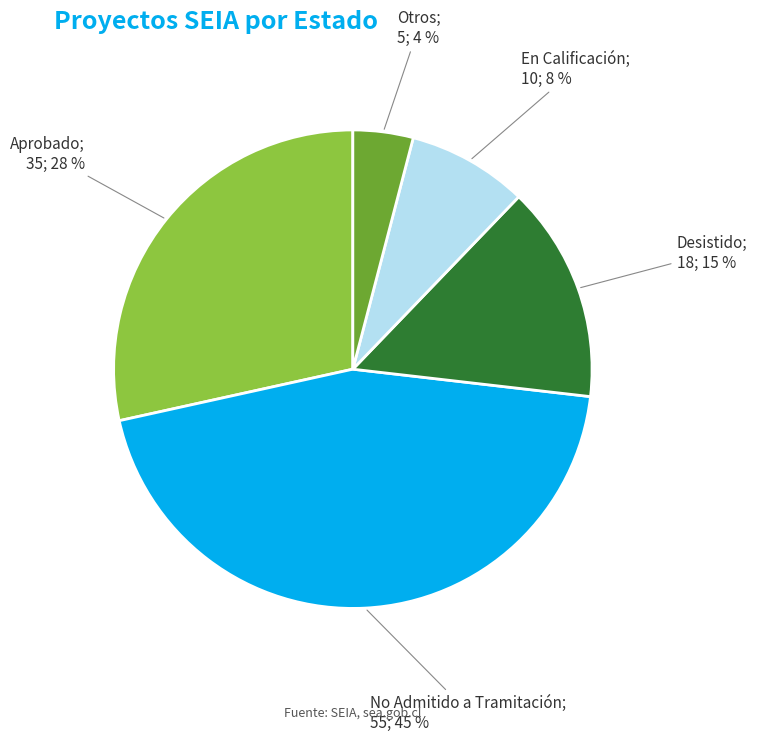

Is there any slice that represents more than half of the pie?

No